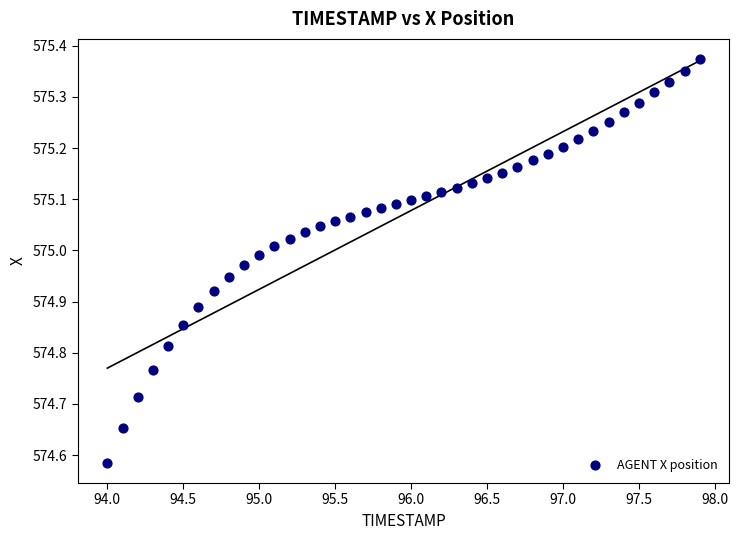

What is the range of Y values (max minus min)?

0.8